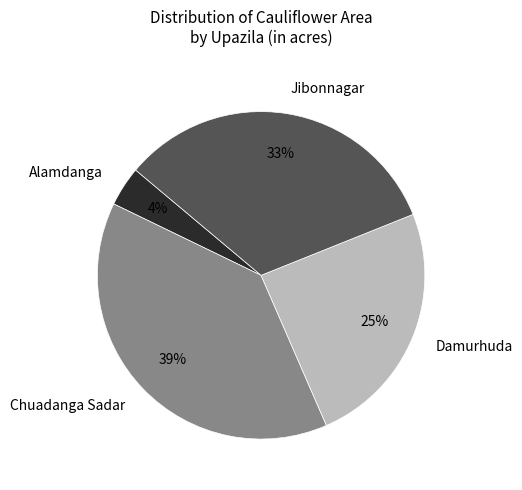

How many segments does this pie chart have?

4